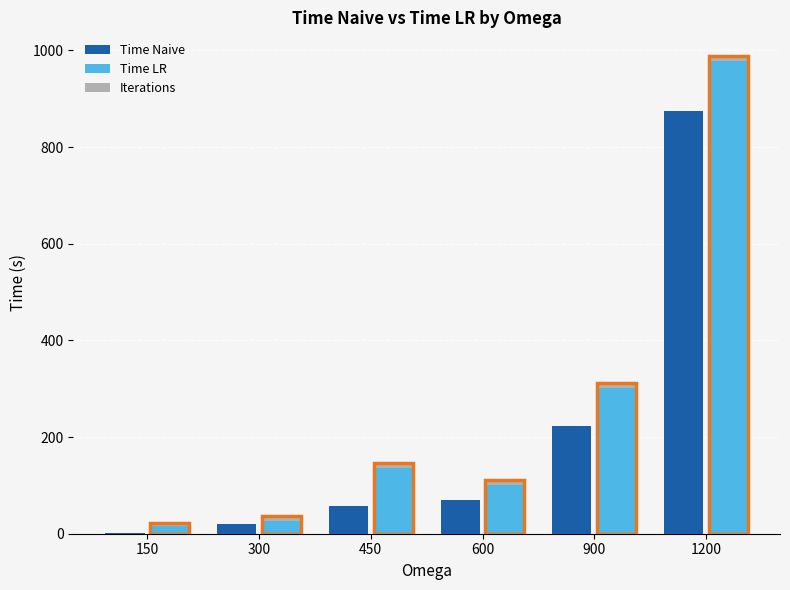

Does the chart contain stacked bars?

No